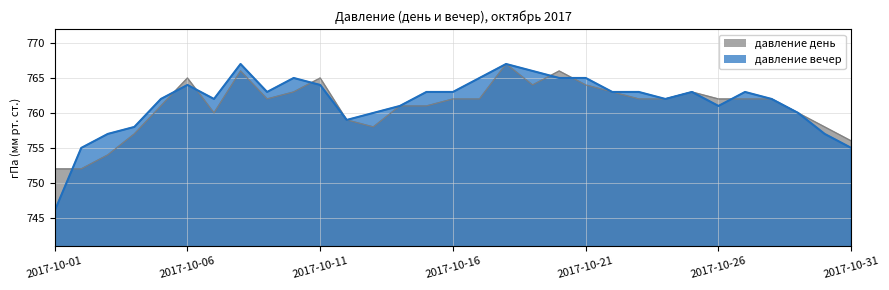

At which category is the sum across all series the highest?

2017-10-18